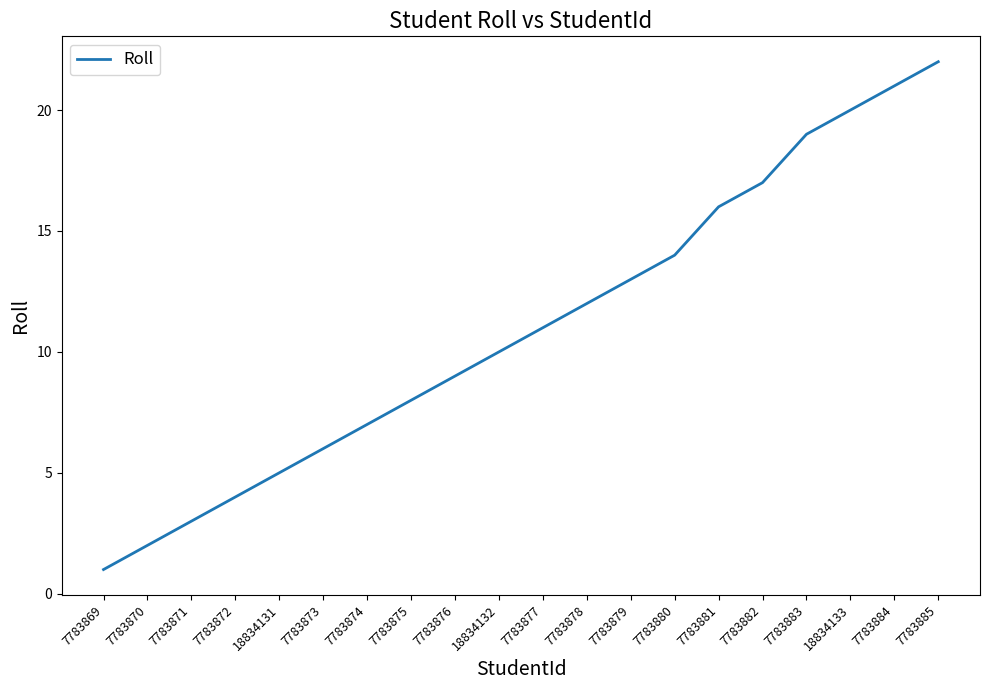

True or false: the data shows 3 at 7783870.

False